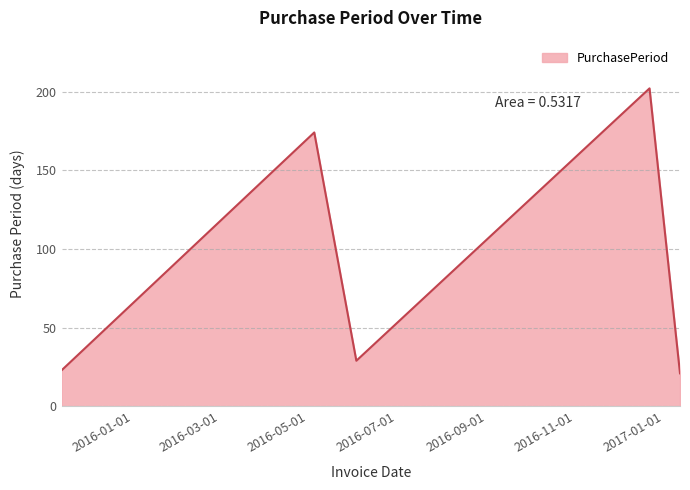

What is the difference between the maximum and minimum values?

181